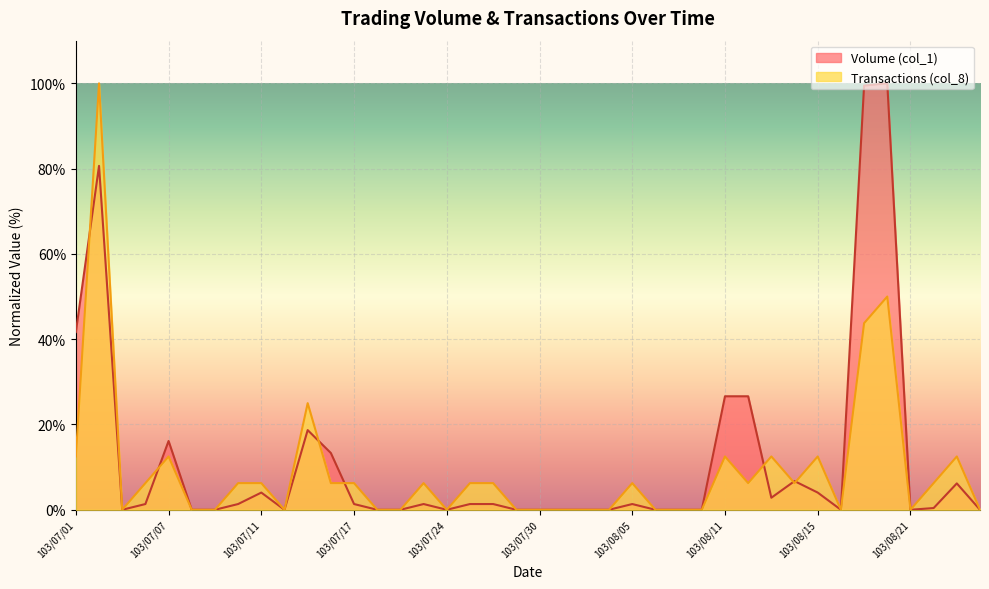

Reading left to right, transcribe all the data shown in this chart.

Volume (col_1): 103/07/01=41.7	103/07/02=80.6	103/07/03=0.0	103/07/04=1.3	103/07/07=16.1	103/07/08=0.0	103/07/09=0.0	103/07/10=1.3	103/07/11=4.0	103/07/14=0.0	103/07/15=18.7	103/07/16=13.3	103/07/17=1.3	103/07/18=0.0	103/07/21=0.0	103/07/22=1.3	103/07/24=0.0	103/07/25=1.3	103/07/28=1.3	103/07/29=0.0	103/07/30=0.0	103/07/31=0.0	103/08/01=0.0	103/08/04=0.0	103/08/05=1.3	103/08/06=0.0	103/08/07=0.0	103/08/08=0.0	103/08/11=26.6	103/08/12=26.6	103/08/13=2.8	103/08/14=6.7	103/08/15=4.0	103/08/18=0.0	103/08/19=99.5	103/08/20=100.0	103/08/21=0.0	103/08/22=0.4	103/08/25=6.2	103/08/26=0.0
Transactions (col_8): 103/07/01=12.5	103/07/02=100.0	103/07/03=0.0	103/07/04=6.2	103/07/07=12.5	103/07/08=0.0	103/07/09=0.0	103/07/10=6.2	103/07/11=6.2	103/07/14=0.0	103/07/15=25.0	103/07/16=6.2	103/07/17=6.2	103/07/18=0.0	103/07/21=0.0	103/07/22=6.2	103/07/24=0.0	103/07/25=6.2	103/07/28=6.2	103/07/29=0.0	103/07/30=0.0	103/07/31=0.0	103/08/01=0.0	103/08/04=0.0	103/08/05=6.2	103/08/06=0.0	103/08/07=0.0	103/08/08=0.0	103/08/11=12.5	103/08/12=6.2	103/08/13=12.5	103/08/14=6.2	103/08/15=12.5	103/08/18=0.0	103/08/19=43.8	103/08/20=50.0	103/08/21=0.0	103/08/22=6.2	103/08/25=12.5	103/08/26=0.0